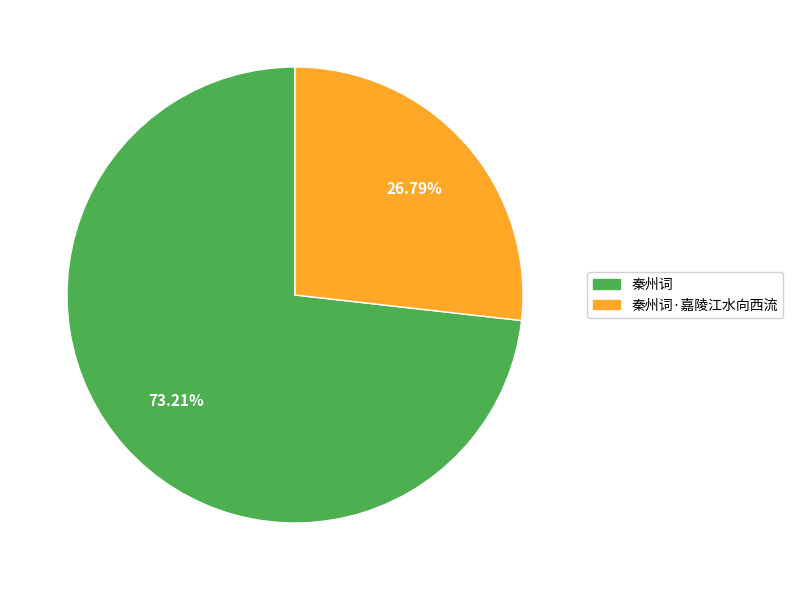

Between 秦州词·嘉陵江水向西流 and 秦州词, which is larger?

秦州词